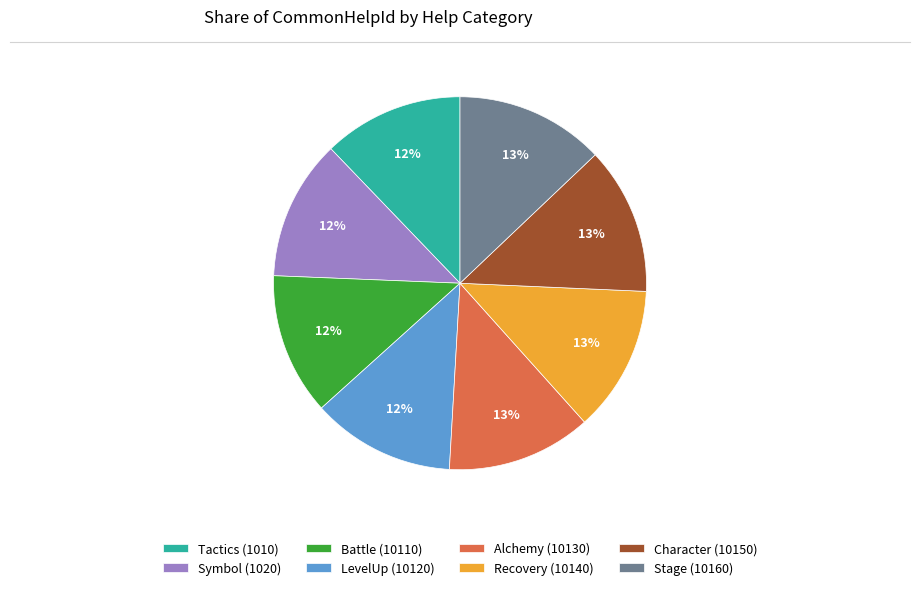

To the nearest percent, what portion does Tactics (1010) represent?

12%